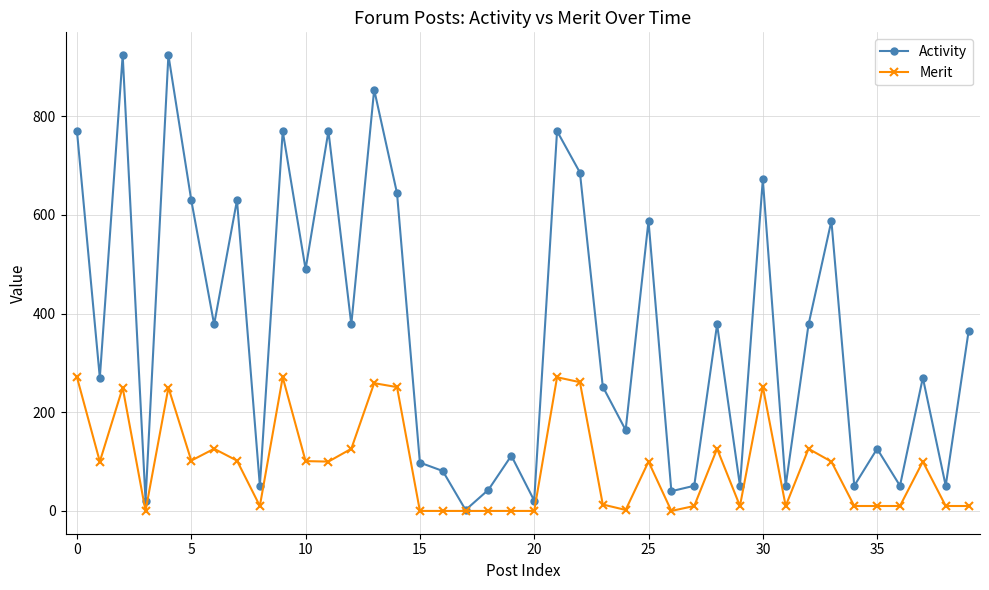

Count the number of categories in the chart.

40